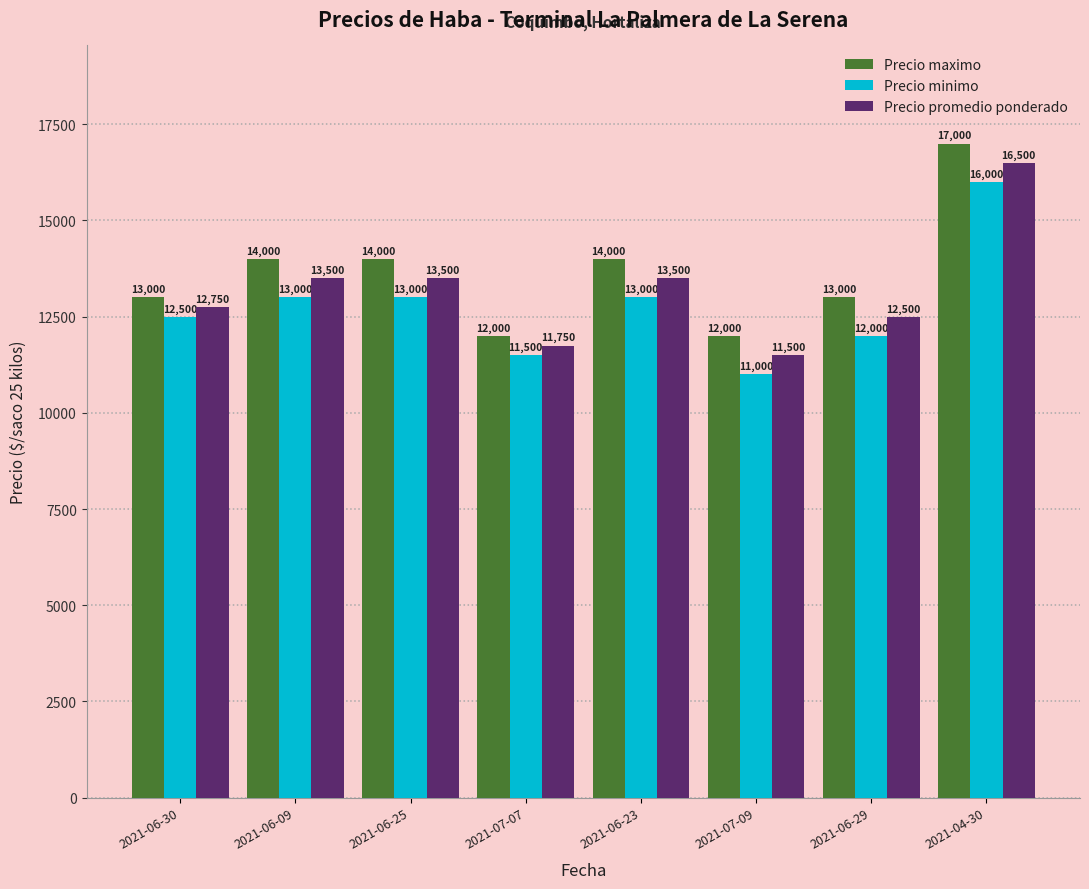

What is the value of the Precio promedio ponderado bar at the 4th from the left?

11750